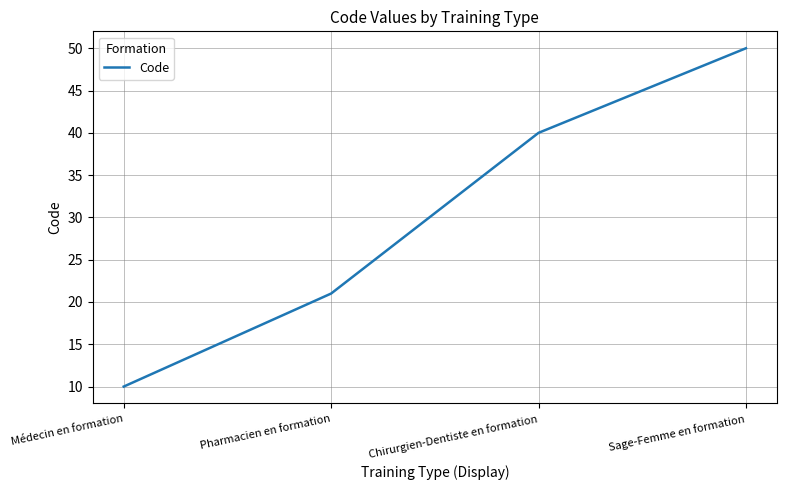

Rank the categories by value from lowest to highest.

Médecin en formation, Pharmacien en formation, Chirurgien-Dentiste en formation, Sage-Femme en formation